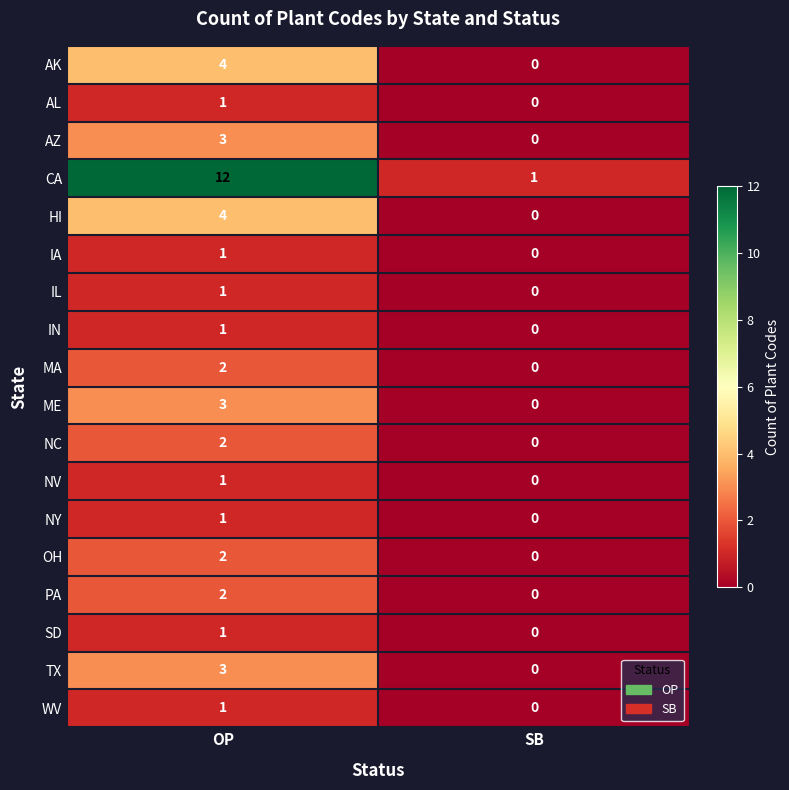

What is the difference between the maximum and minimum values in the TX series?

3